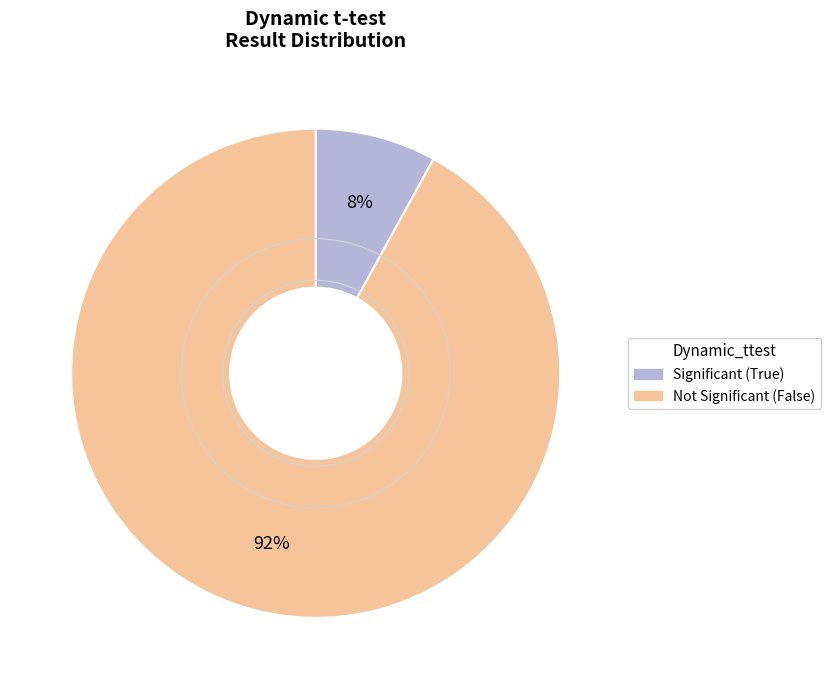

To the nearest percent, what is the difference between the largest and smallest slice percentages?

84%